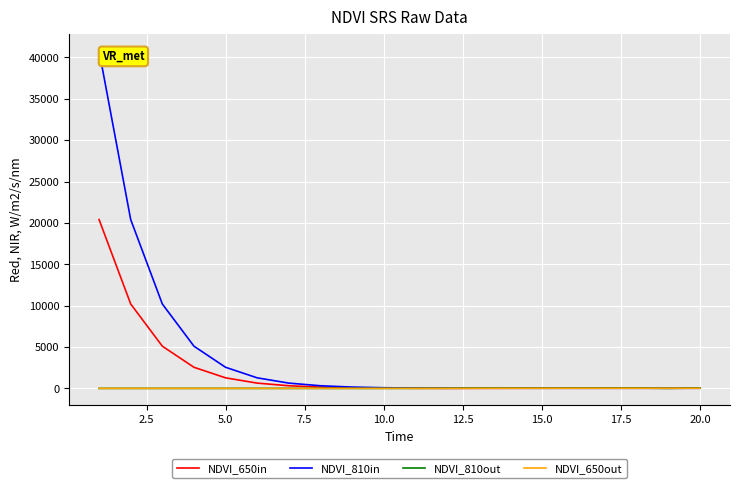

At how many categories does at least one series exceed 16915?

2